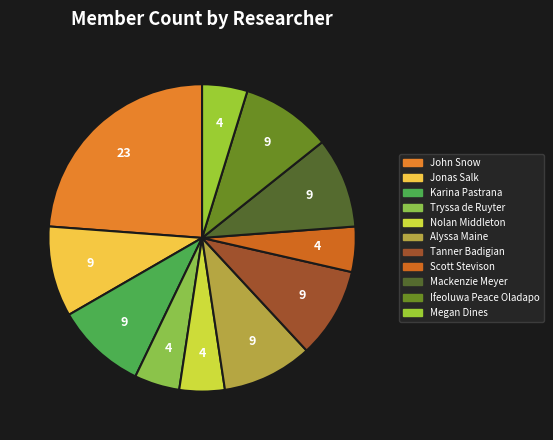

How many slices are in this pie chart?

11